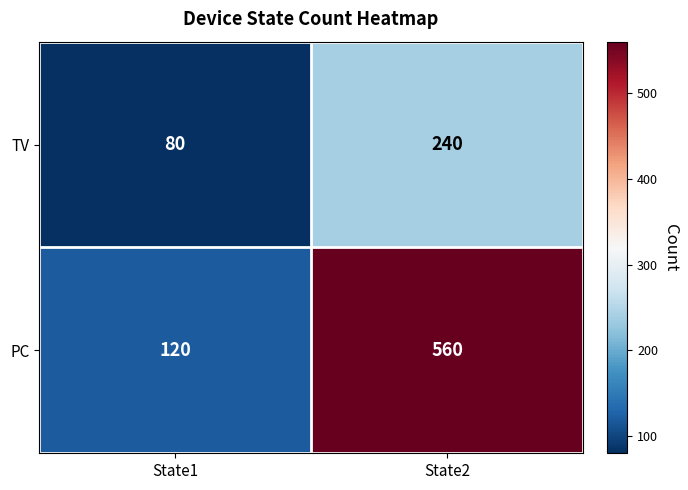

What is the maximum value shown in the chart?

560